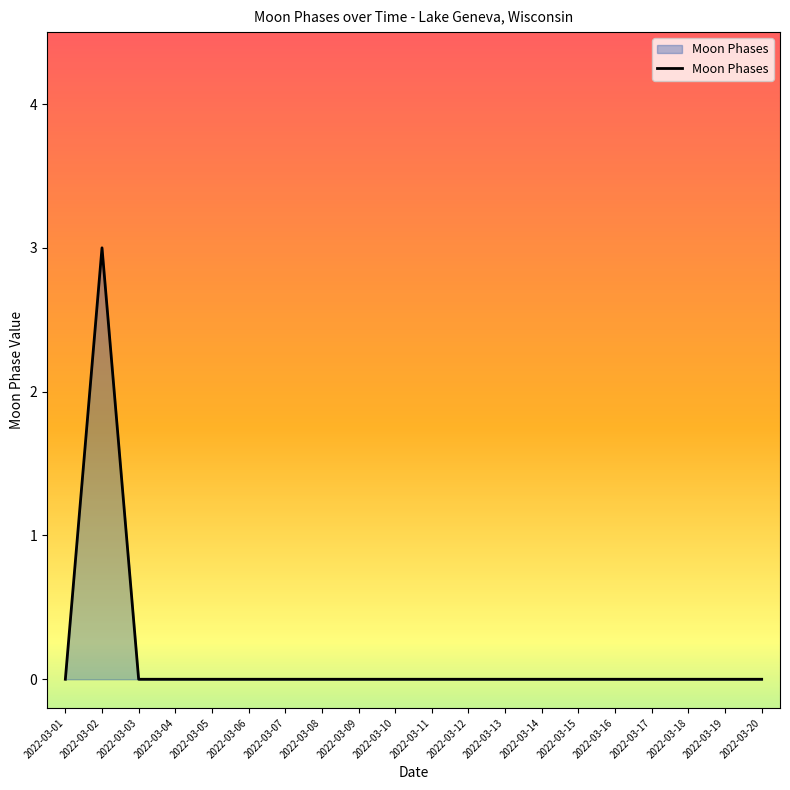

What is the difference between the values at 2022-03-02 and 2022-03-20?

3